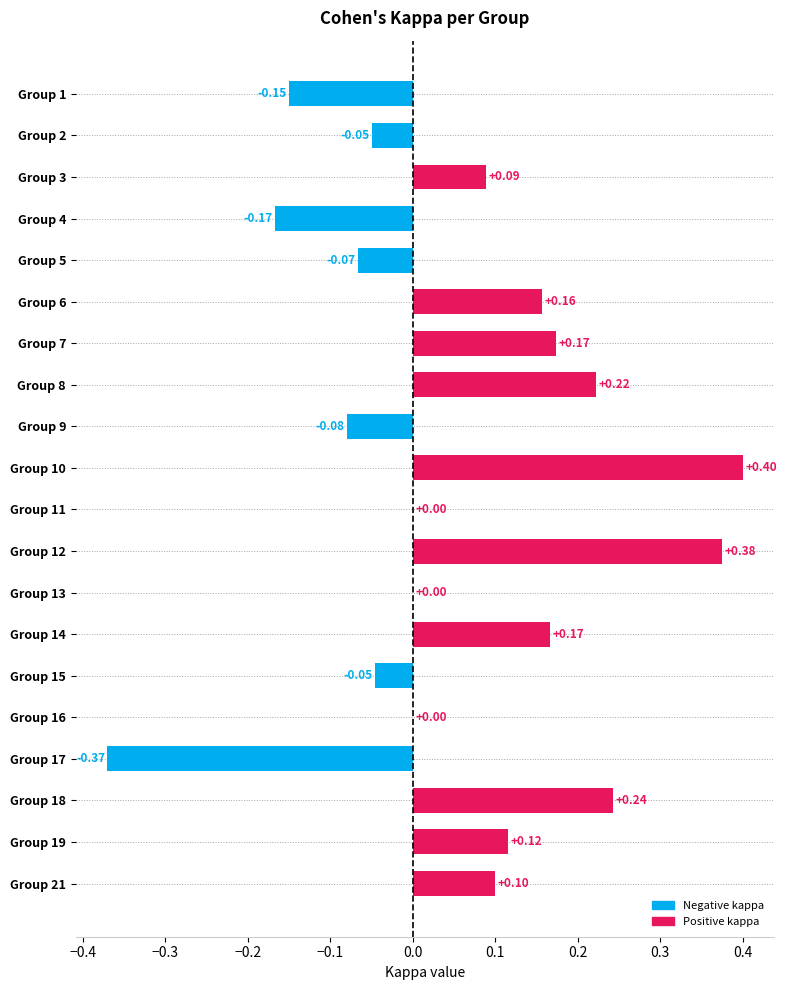

What is the change in value from Group 13 to Group 19?

+0.1